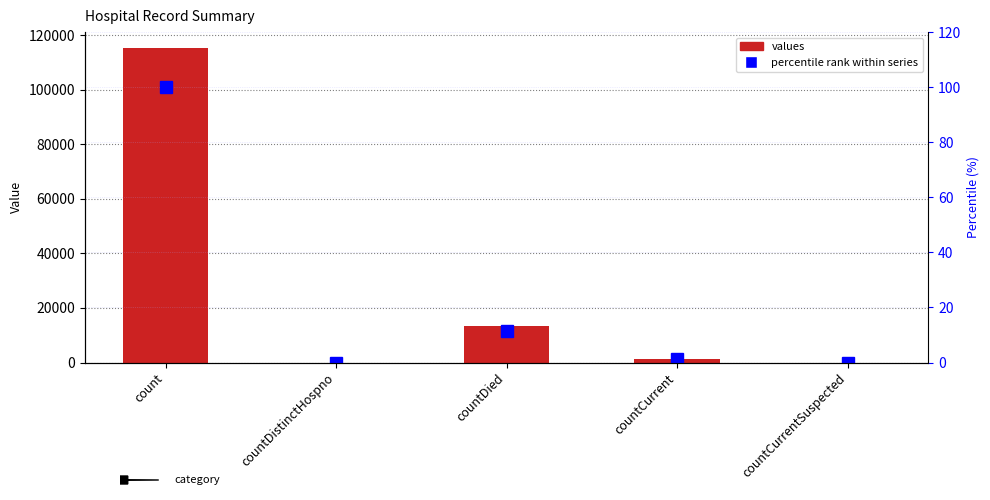

At how many categories does at least one series exceed 24610?

1